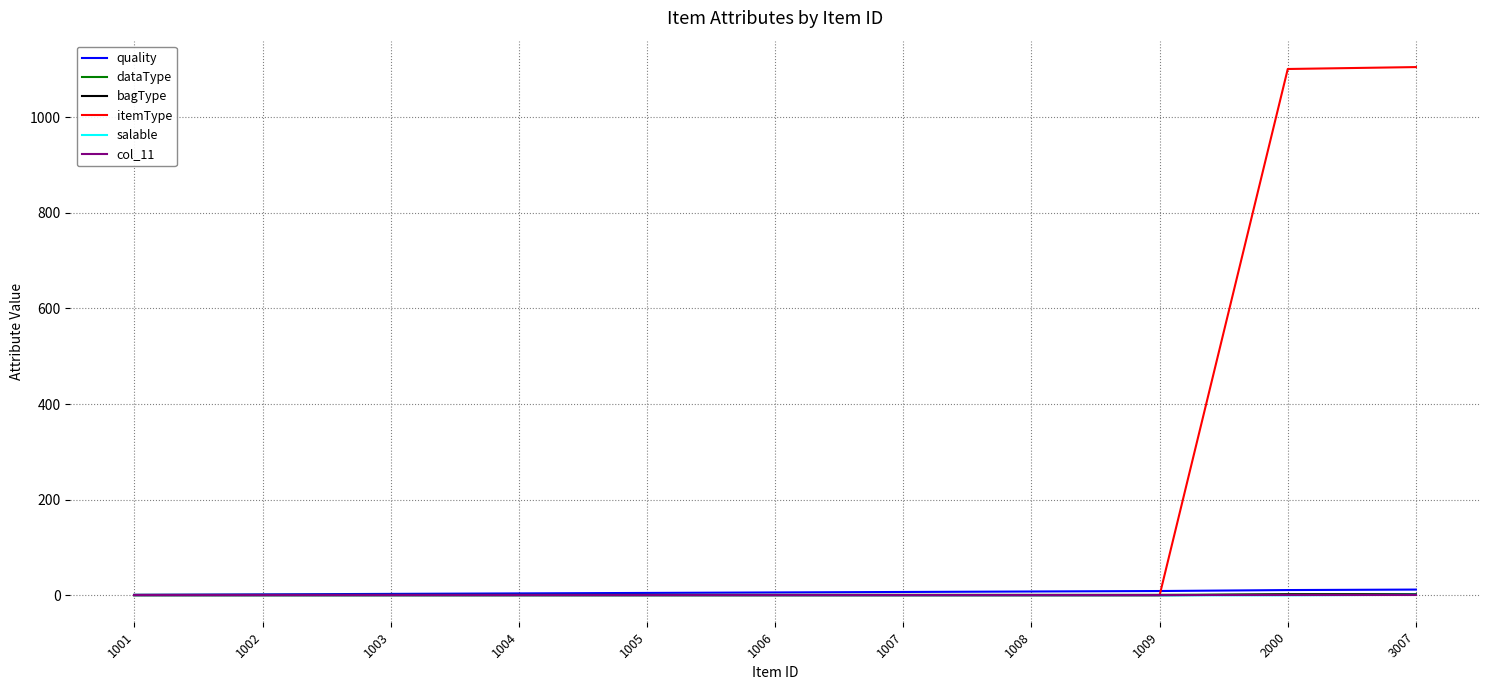

Is it true that bagType equals 0 at 1002?

True